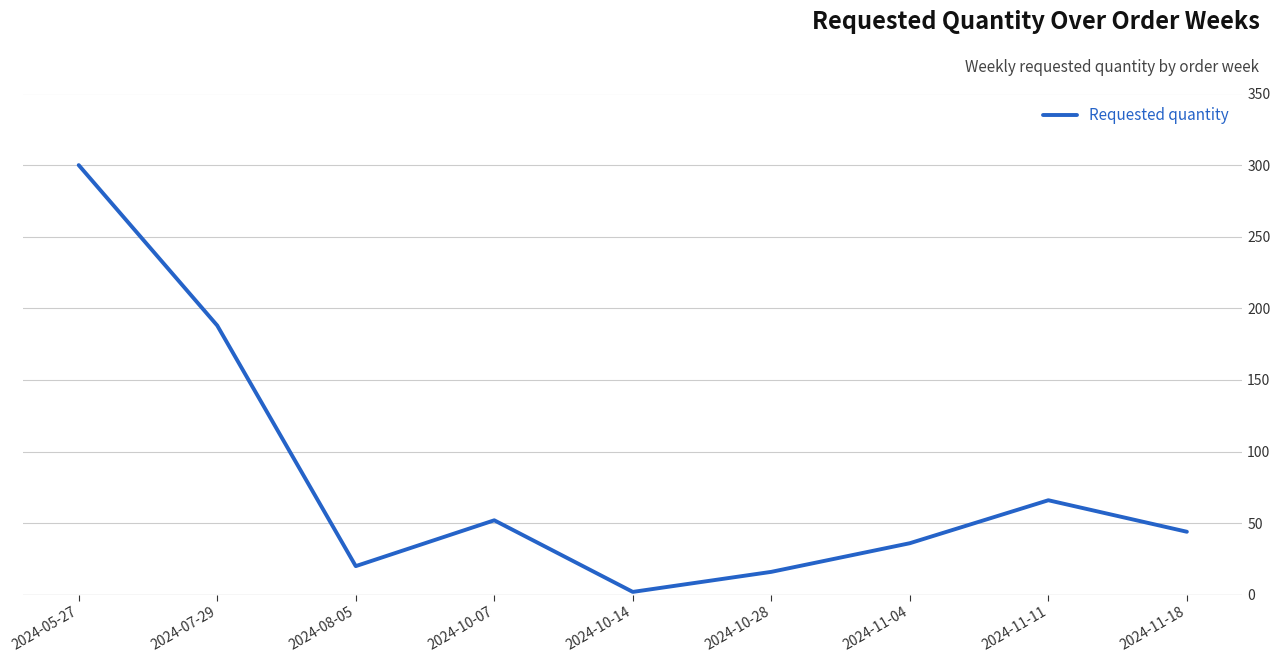

What position from the right is 2024-05-27?

9